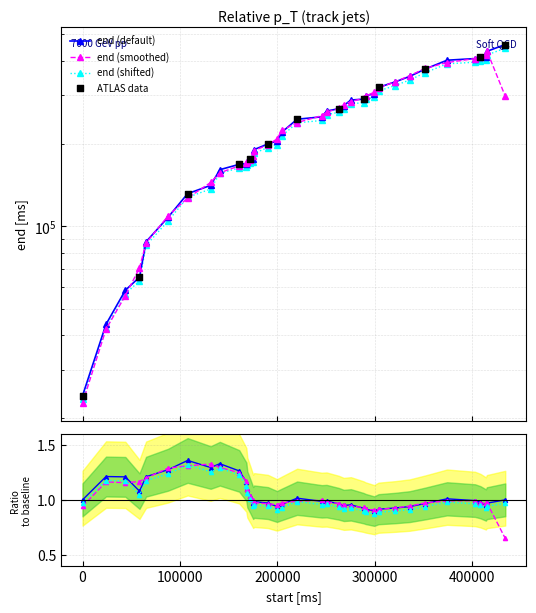

What is the change in value from 199480 to 290440?

+91878.4